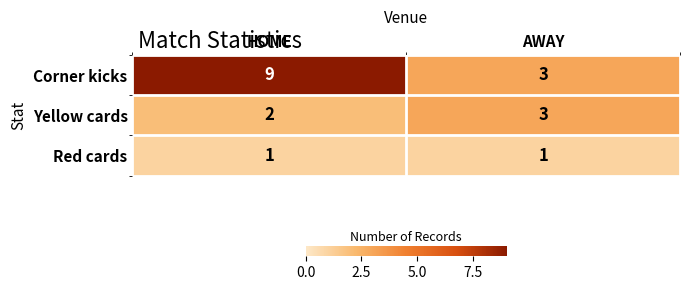

How many distinct data groups are displayed?

3